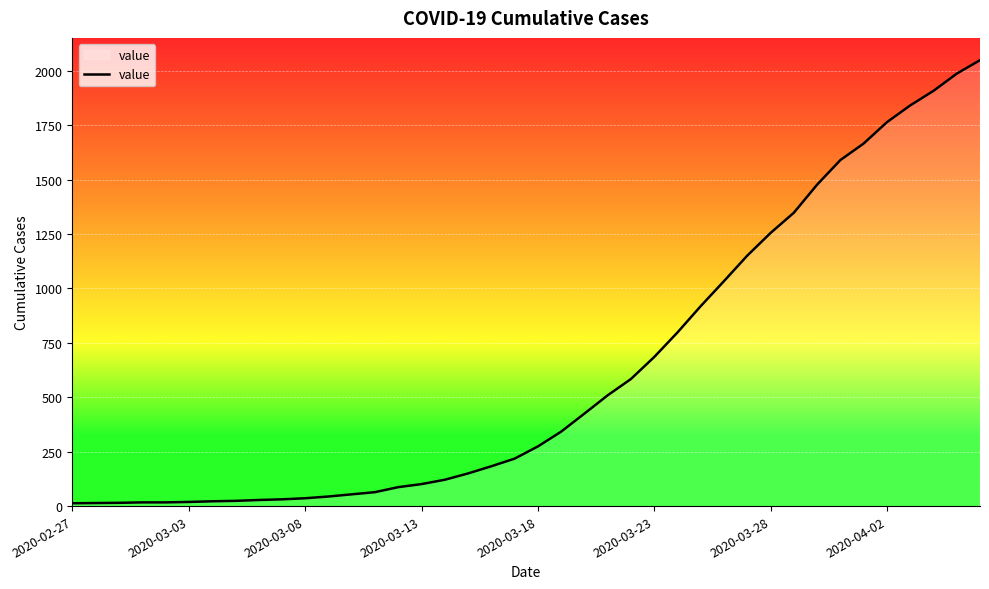

Count the number of data series in this chart.

1